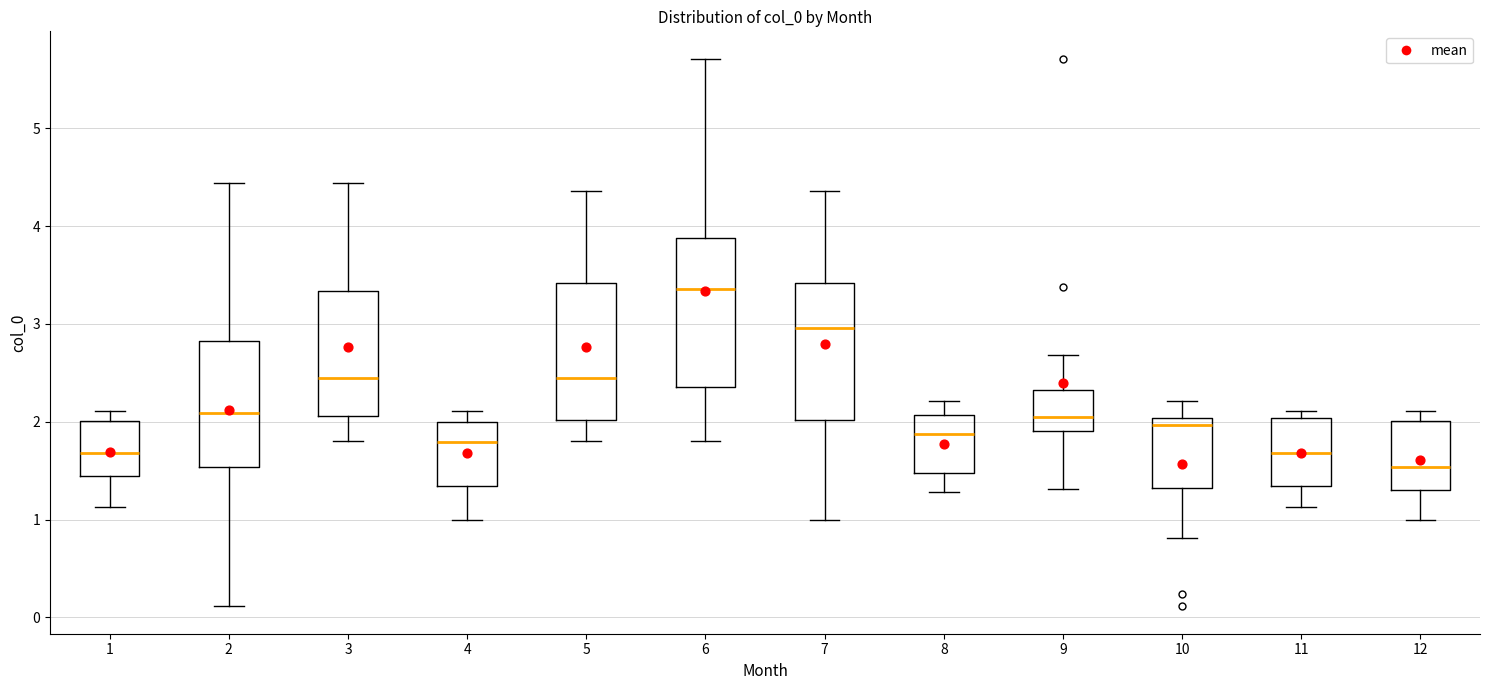

Reading left to right, read every box against the y-axis: the position of its median line, the range the box covers, and the ends of its whiskers. The values are not printed on the chart, so give them approximately, as read against the axis.

1: median 1.7, box 1.5 to 2.0, whiskers 1.1 to 2.1
2: median 2.1, box 1.5 to 2.8, whiskers 0.1 to 4.4
3: median 2.4, box 2.1 to 3.3, whiskers 1.8 to 4.4
4: median 1.8, box 1.3 to 2.0, whiskers 1.0 to 2.1
5: median 2.4, box 2.0 to 3.4, whiskers 1.8 to 4.4
6: median 3.4, box 2.4 to 3.9, whiskers 1.8 to 5.7
7: median 3.0, box 2.0 to 3.4, whiskers 1.0 to 4.4
8: median 1.9, box 1.5 to 2.1, whiskers 1.3 to 2.2
9: median 2.0, box 1.9 to 2.3, whiskers 1.3 to 2.7
10: median 2.0 (just below the box's upper edge), box 1.3 to 2.0, whiskers 0.8 to 2.2
11: median 1.7, box 1.3 to 2.0, whiskers 1.1 to 2.1
12: median 1.5, box 1.3 to 2.0, whiskers 1.0 to 2.1